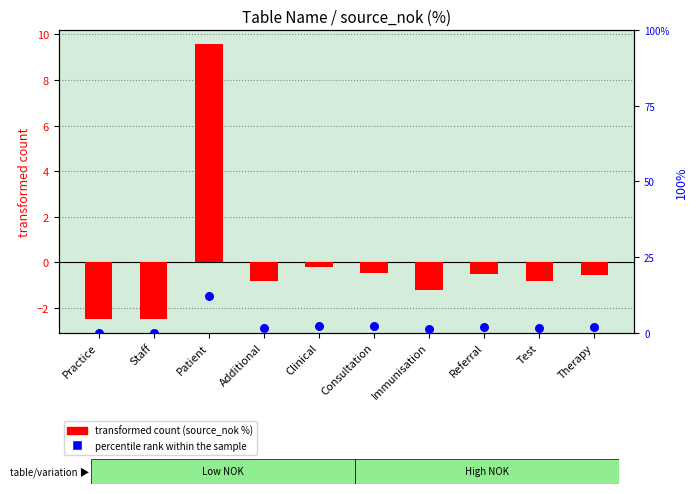

What is the total value across all series at Test?

0.8